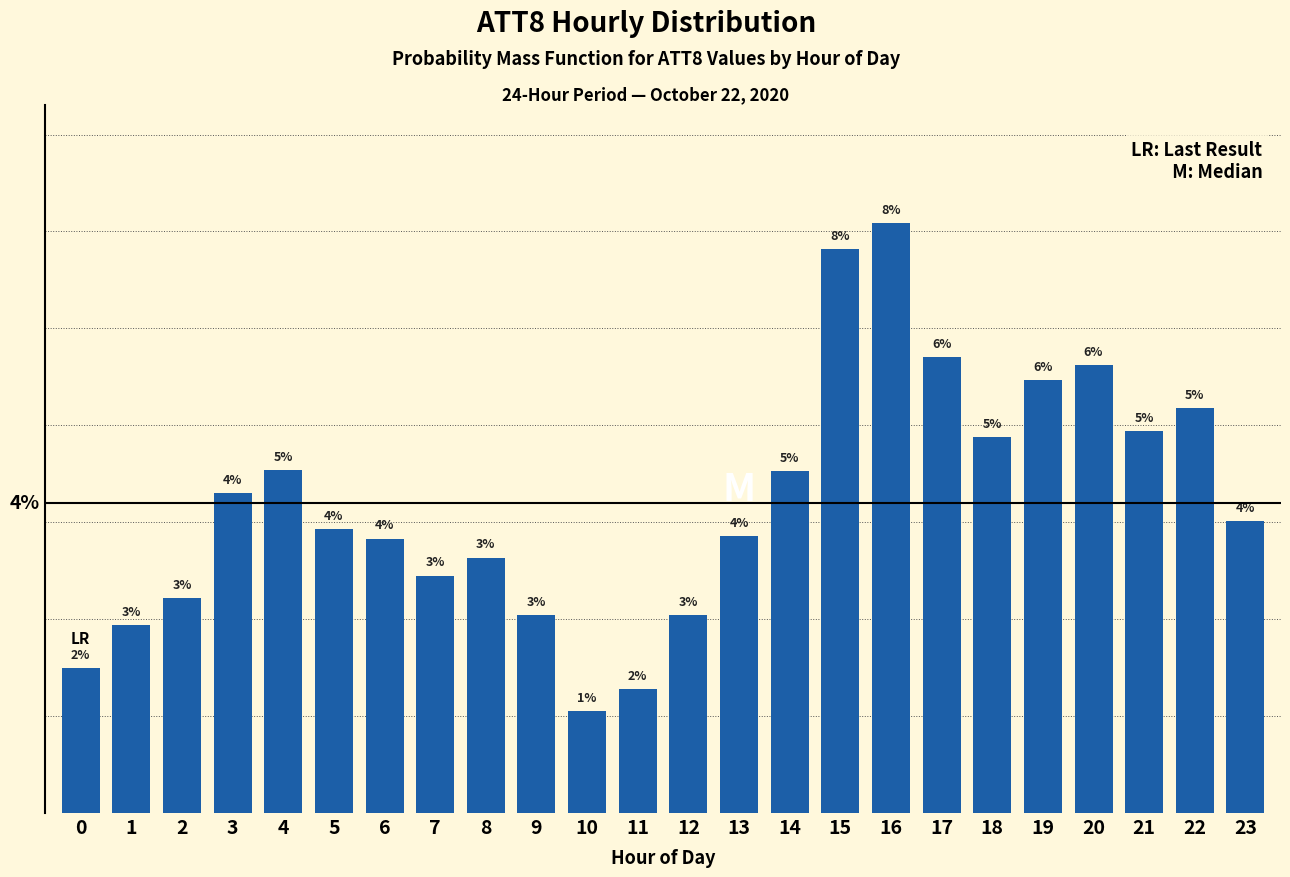

Does the chart contain any negative values?

No